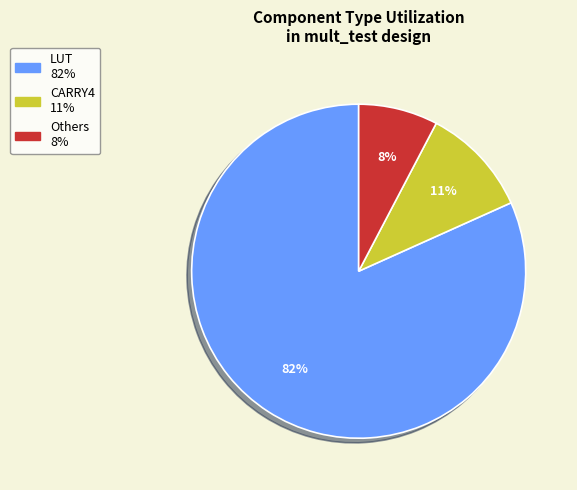

How many slices are in this pie chart?

3